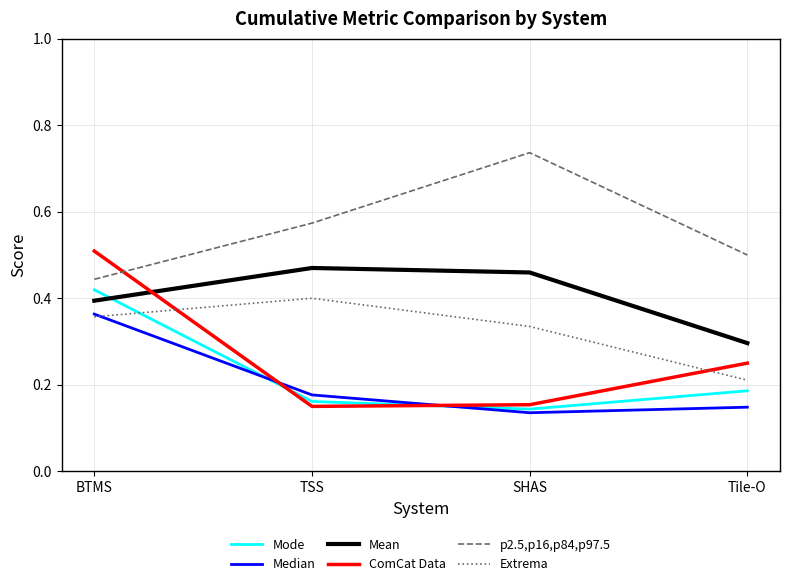

Is it true that p2.5,p16,p84,p97.5 equals 0.3 at Tile-O?

False